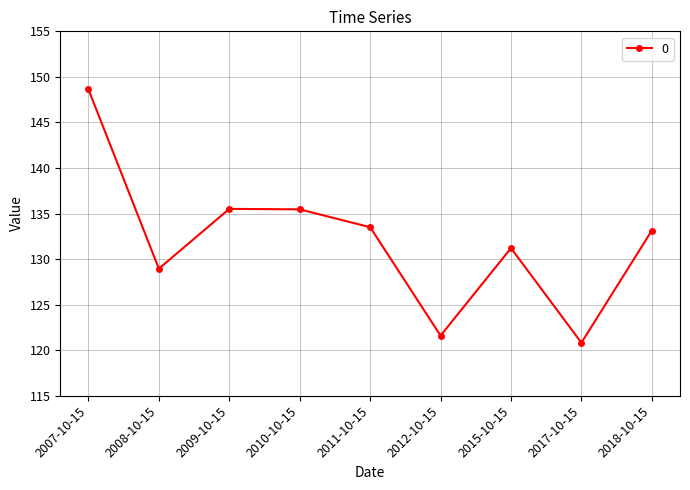

What is the average value?

132.1